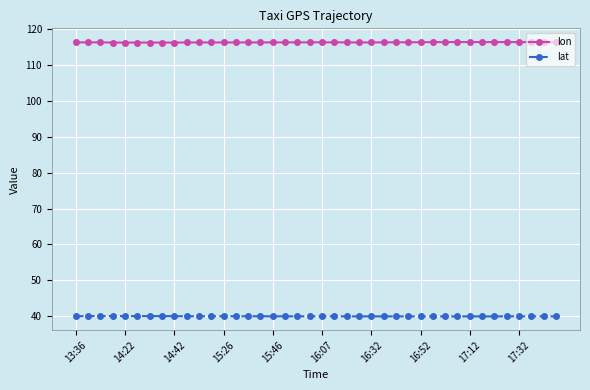

True or false: lat and lon intersect in this chart.

False